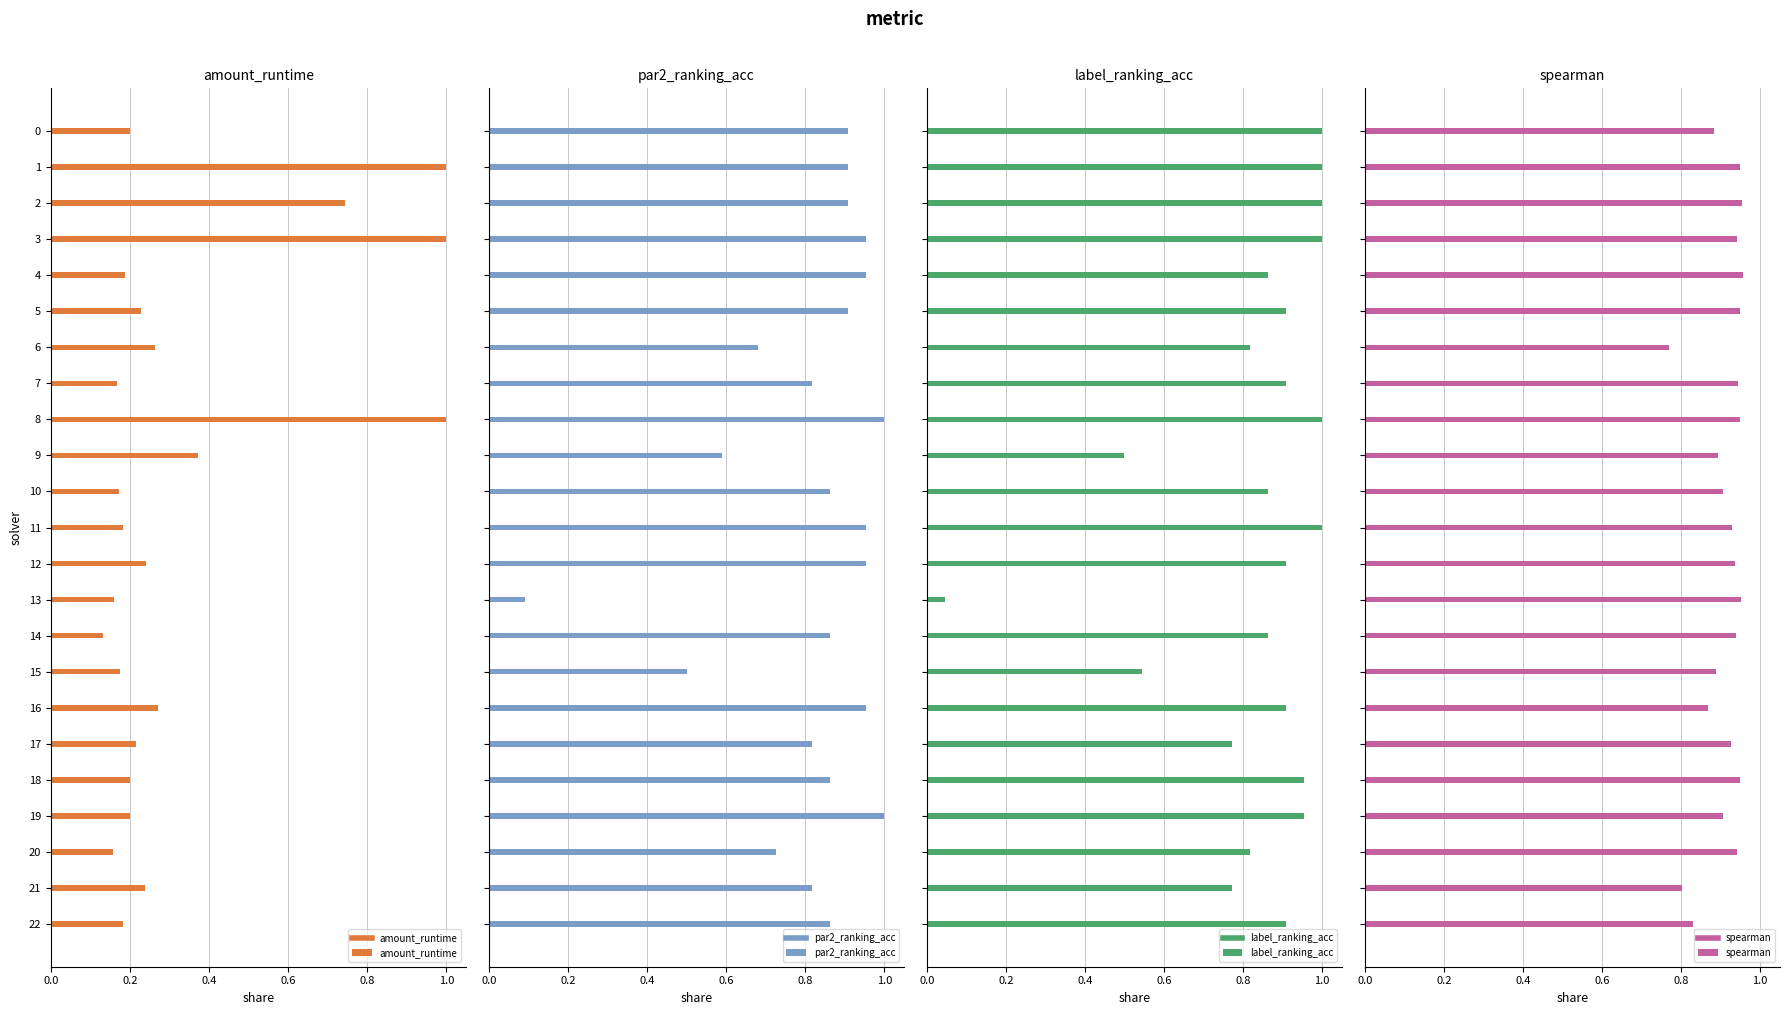

What is the minimum value for amount_runtime?

0.1